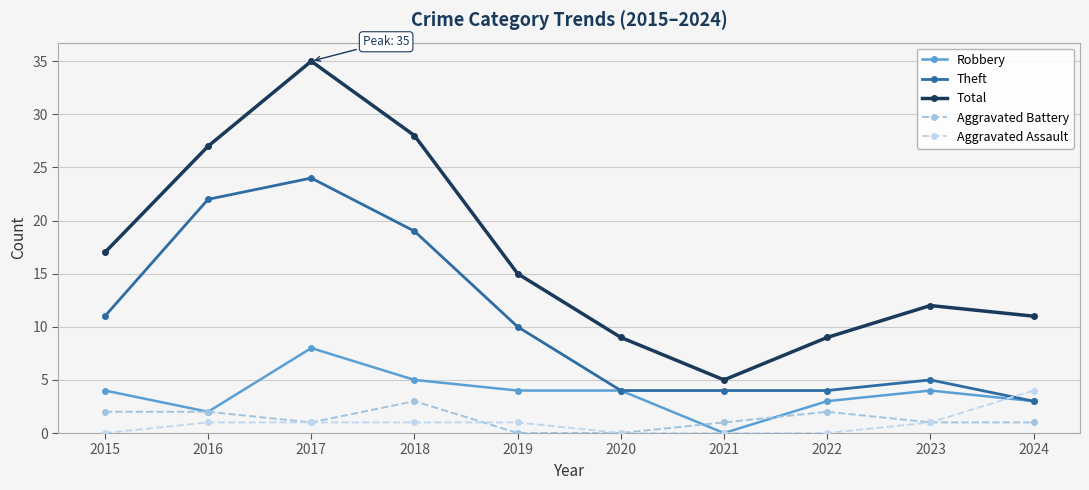

At 2018, list the series in order from smallest to largest.

Aggravated Assault, Aggravated Battery, Robbery, Theft, Total